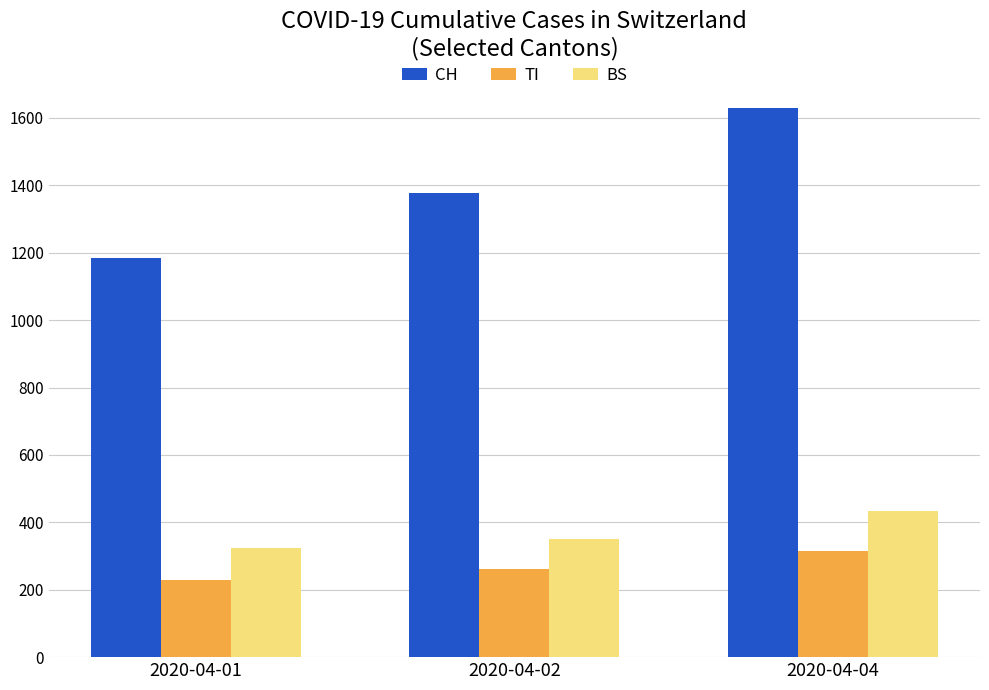

What is the difference between the highest and lowest values at 2020-04-02?

1113